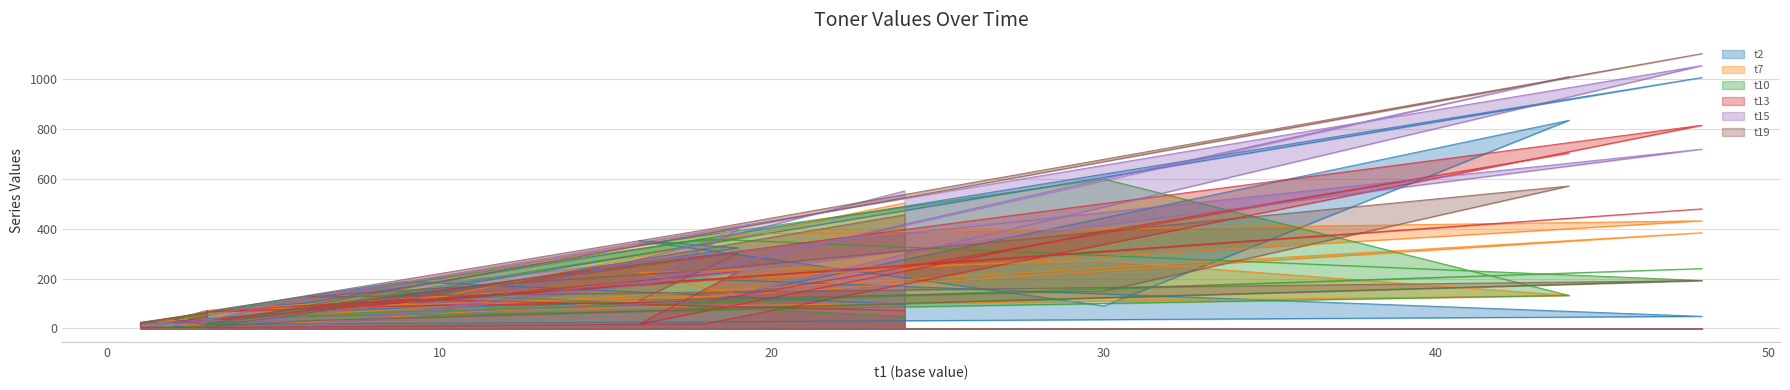

What is the difference between the maximum and minimum values in the t19 series?

1101